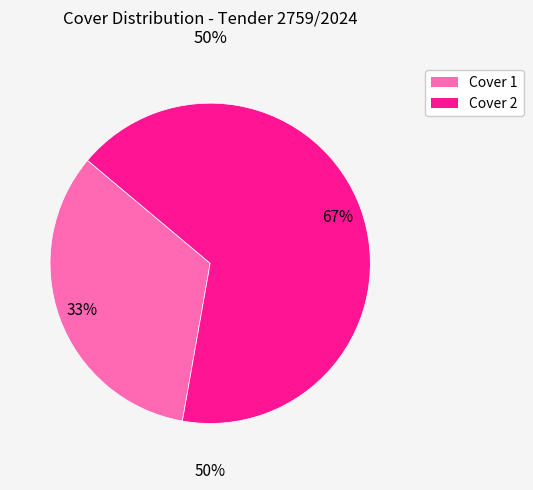

Is Cover 2 the majority of the pie?

Yes